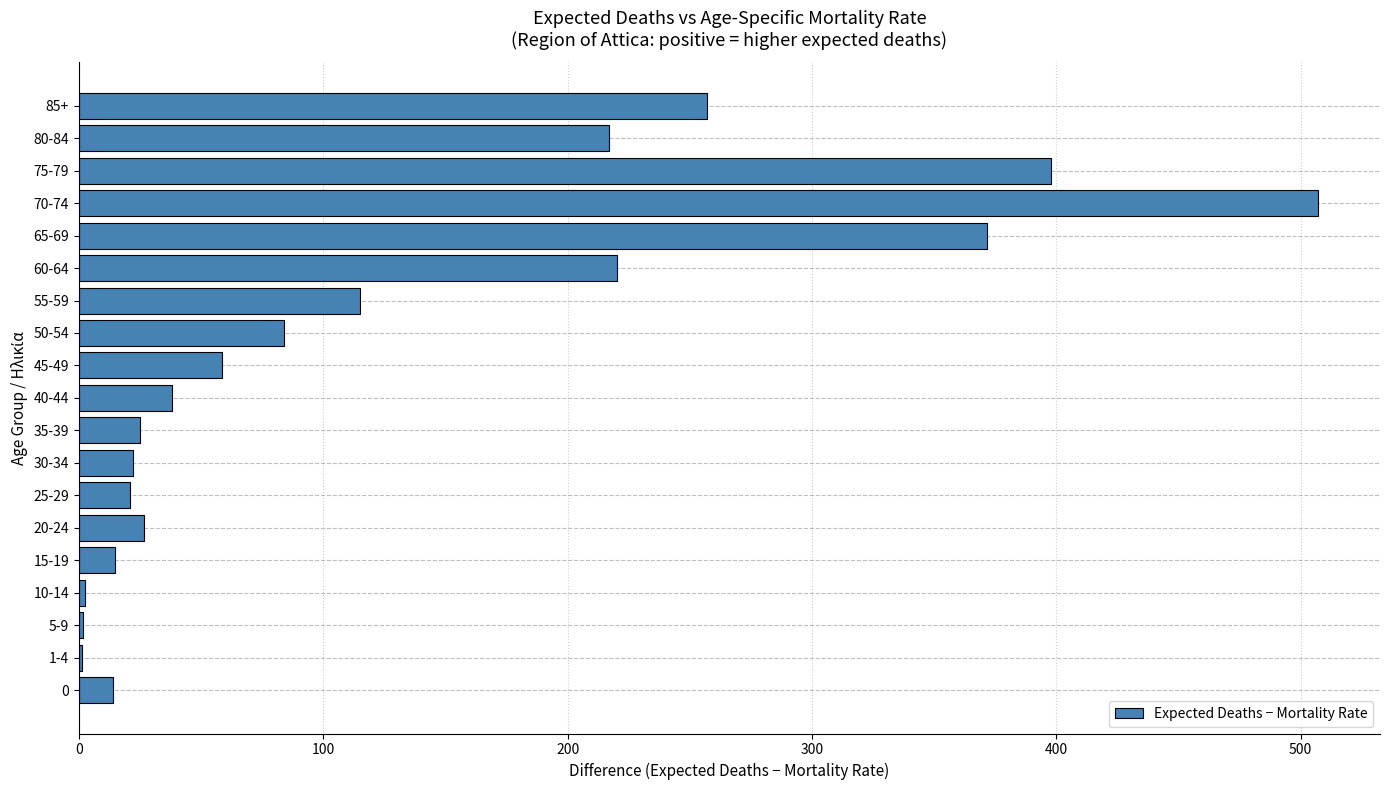

The value at 65-69 is 648.8. True or false?

False